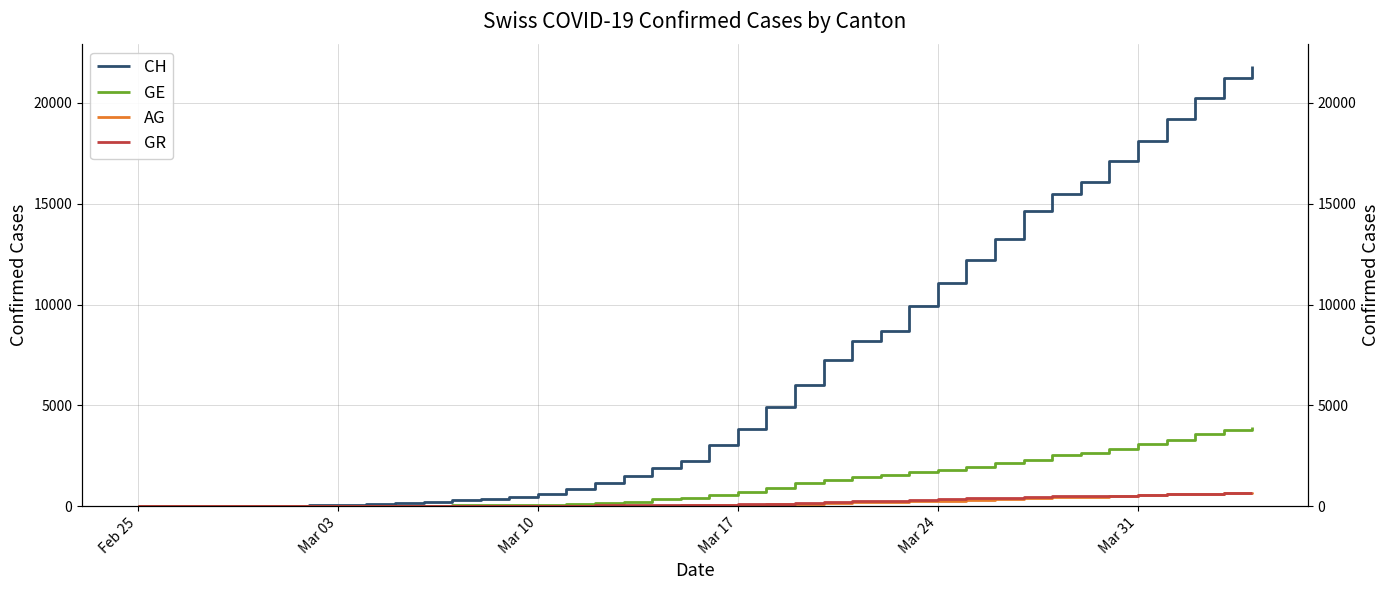

How many lines are shown in the chart?

4